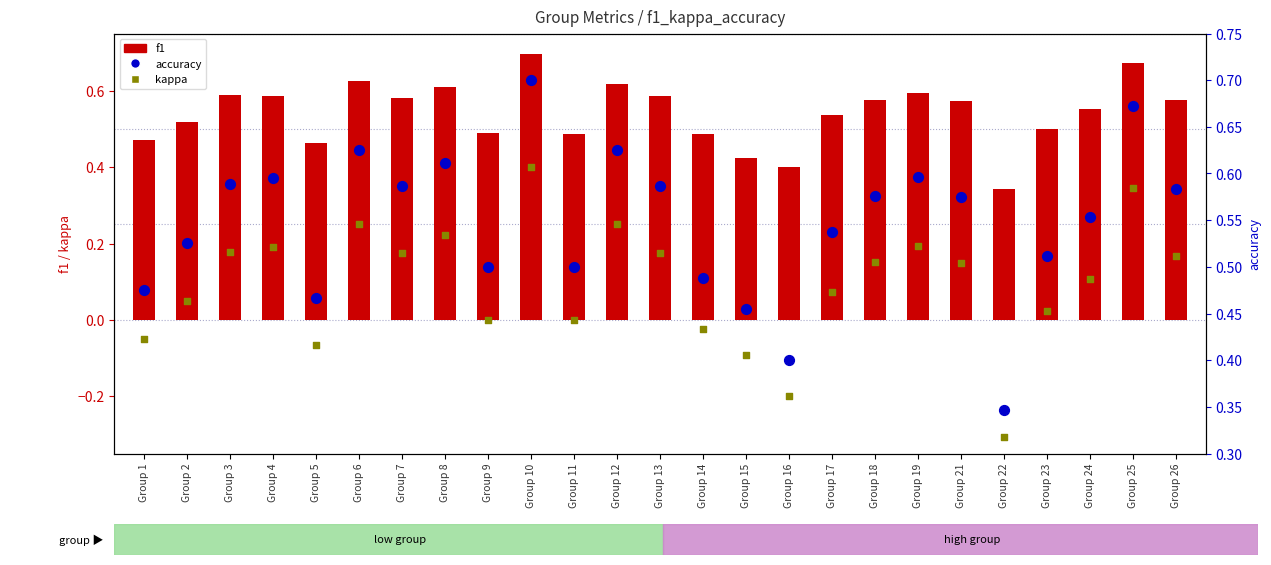

Which series reaches the minimum Y coordinate?

kappa